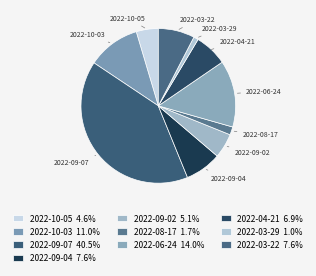

Does 2022-09-07 account for over 50% of the chart?

No